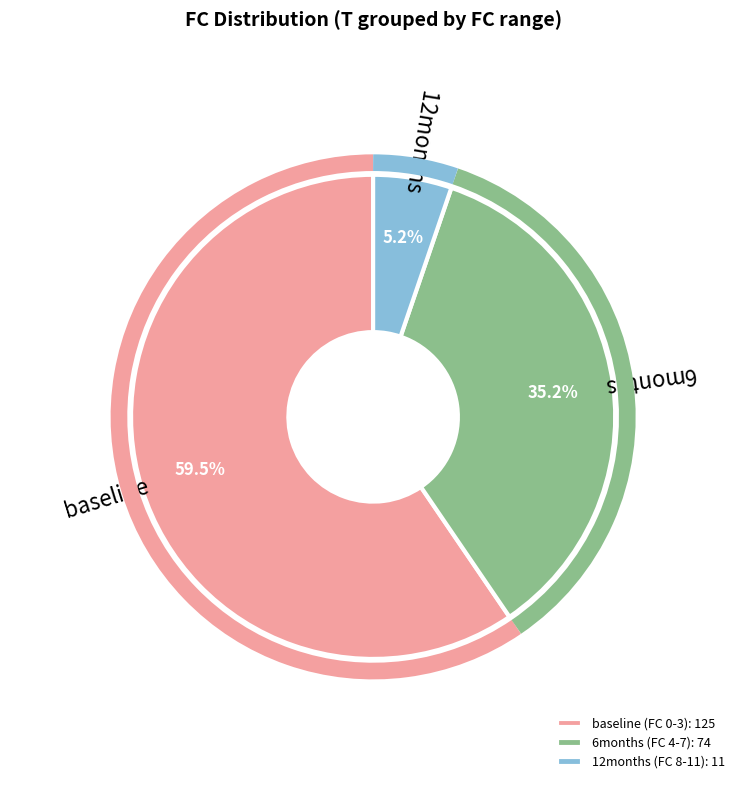

To the nearest percent, what is the average slice percentage?

33%